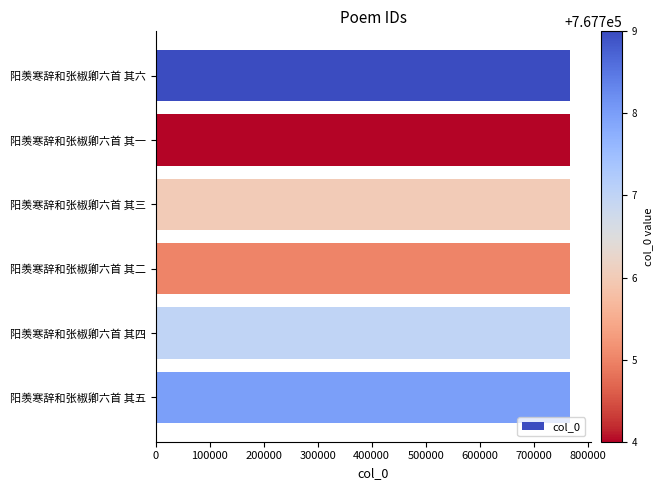

What is the ratio of the value at 阳羡寒辞和张椒卿六首 其五 to the value at 阳羡寒辞和张椒卿六首 其四?

1.0